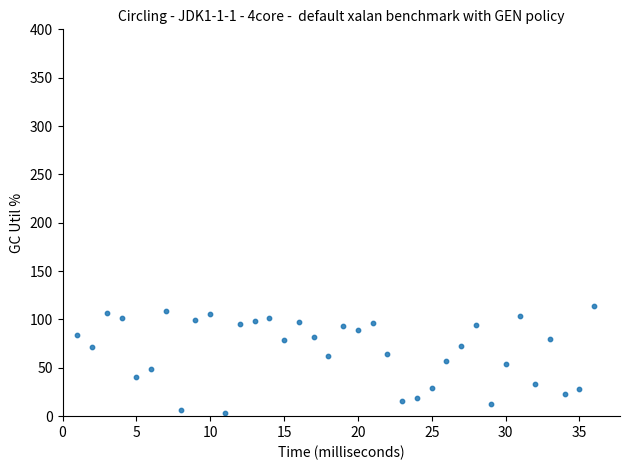

What is the range of X values (max minus min)?

35